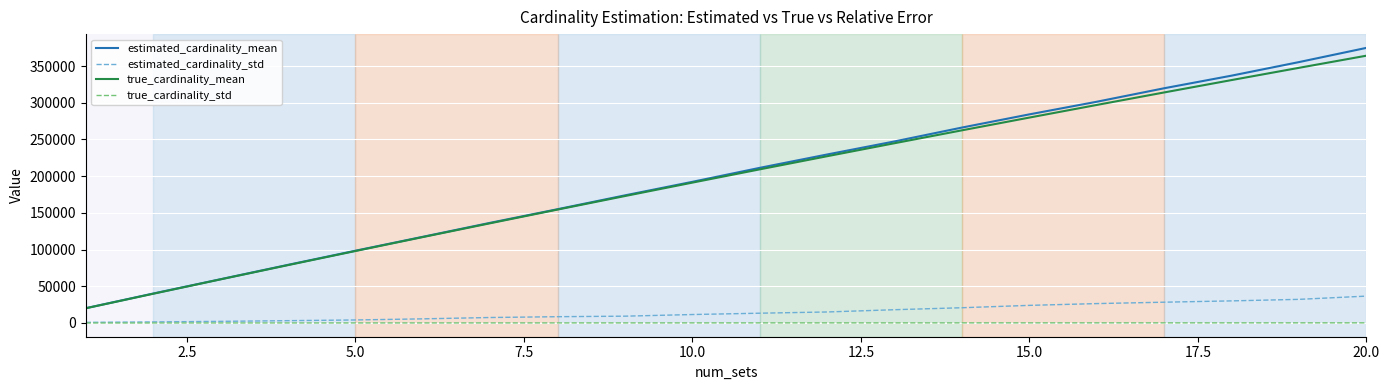

True or false: true_cardinality_mean and true_cardinality_std cross at least once.

False